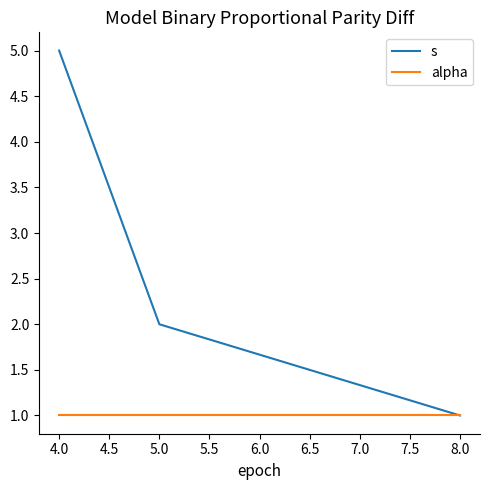

What is the total value across all series at 4.0?

6